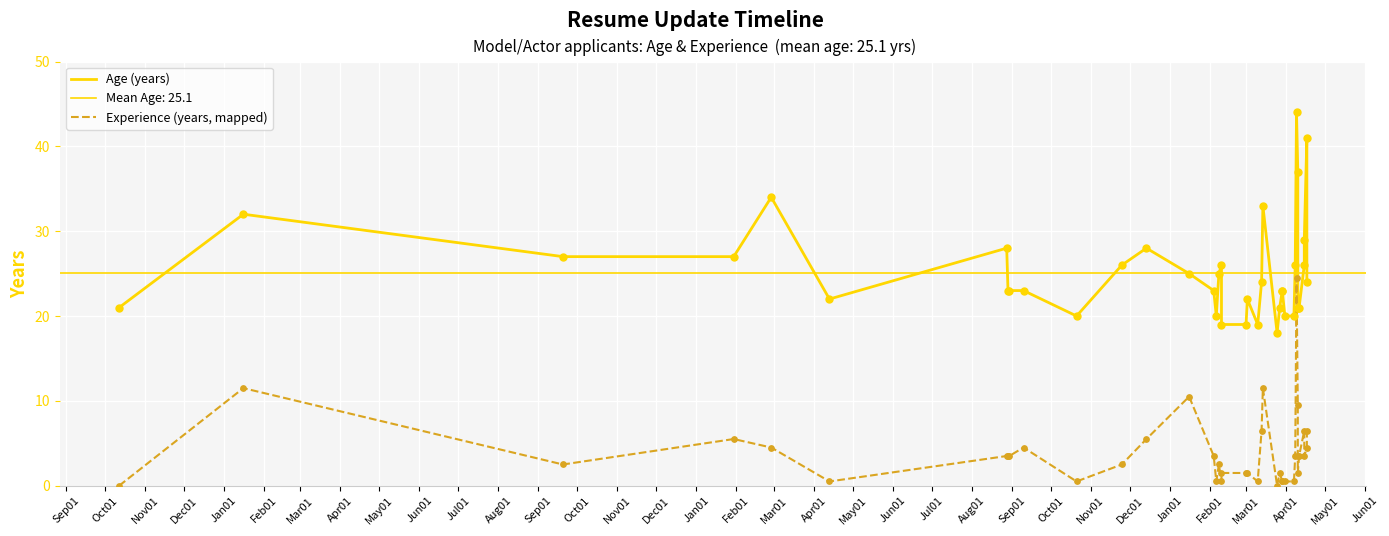

Which series contains the lowest Y value?

Experience (years, mapped)